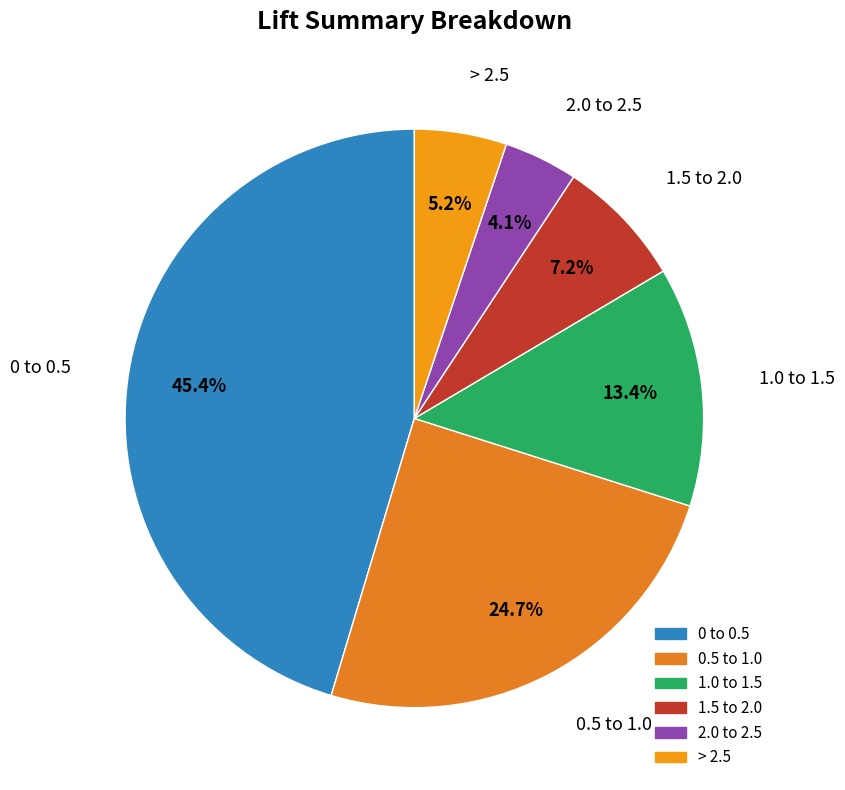

To the nearest percent, what percentage of the pie is 2.0 to 2.5?

4%